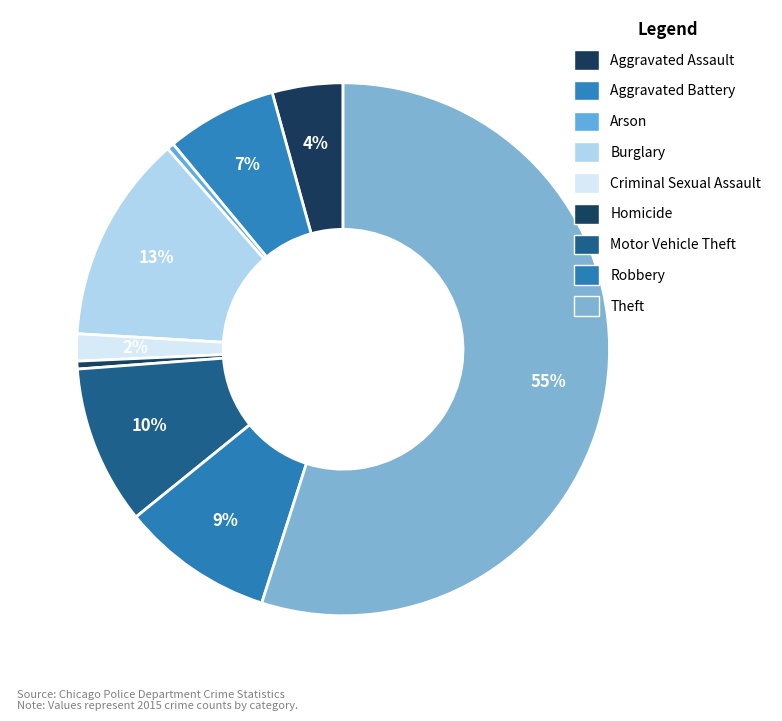

What percentage is the Criminal Sexual Assault slice, to the nearest percent?

2%